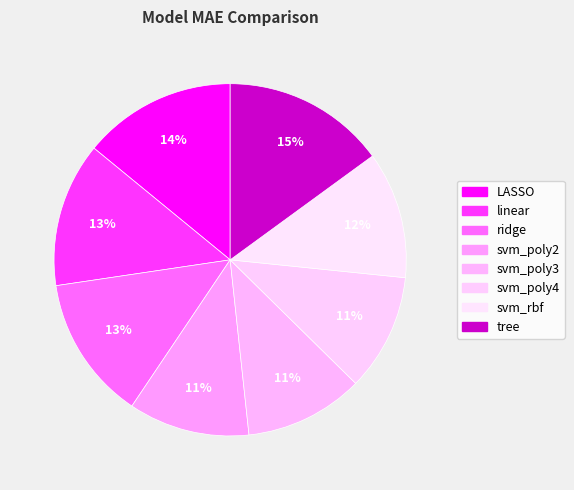

How many slices are in this pie chart?

8